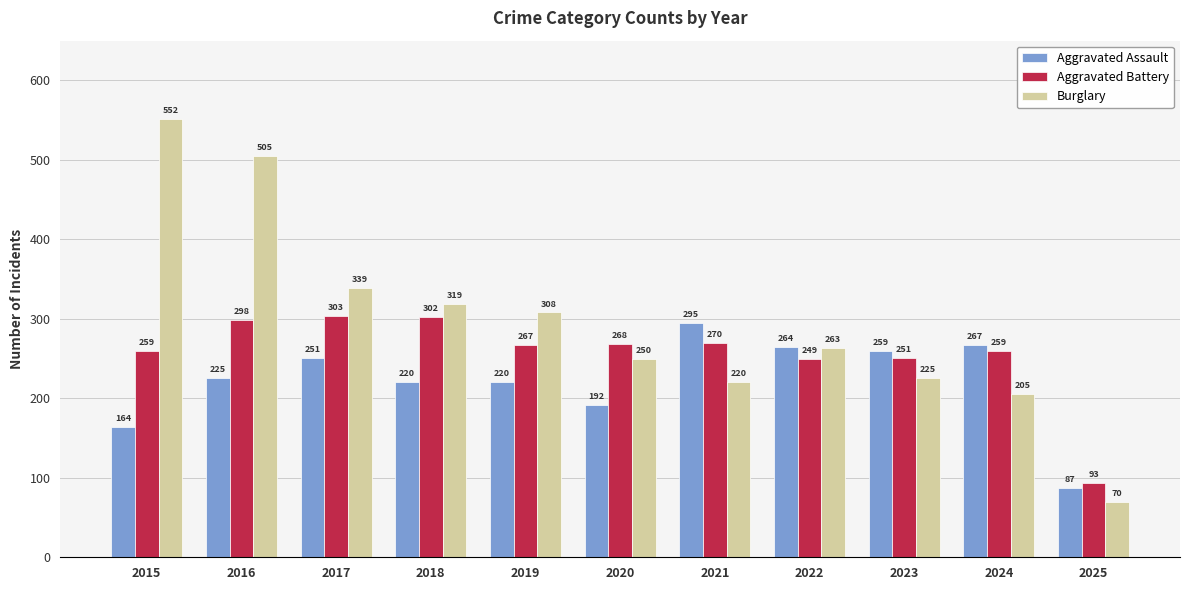

Which series changed the most between 2024 and 2025?

Aggravated Assault